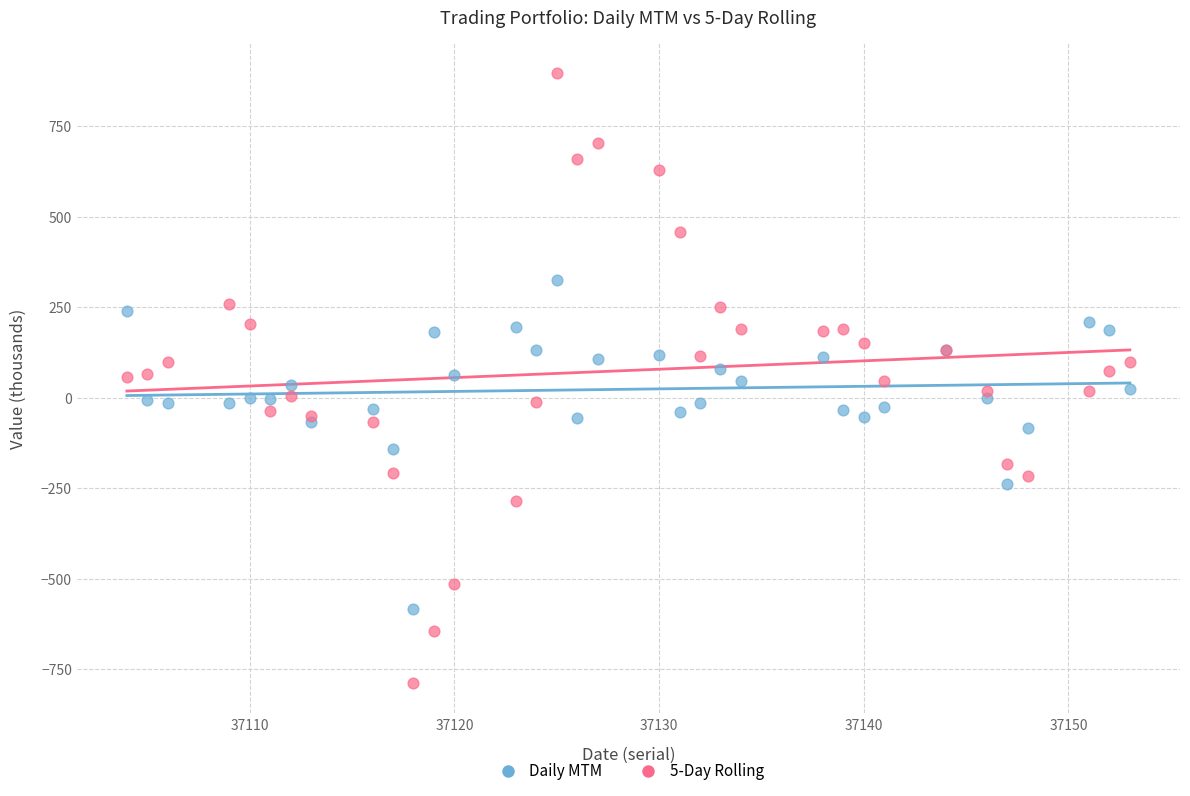

Which series reaches the minimum Y coordinate?

5-Day Rolling